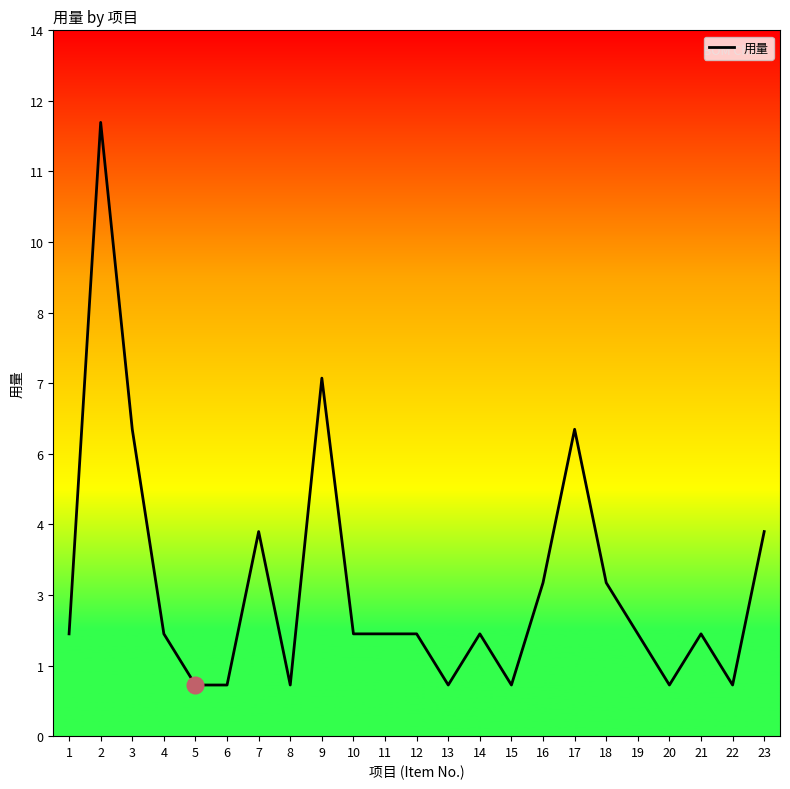

Does the chart display data point markers on the line(s)?

No